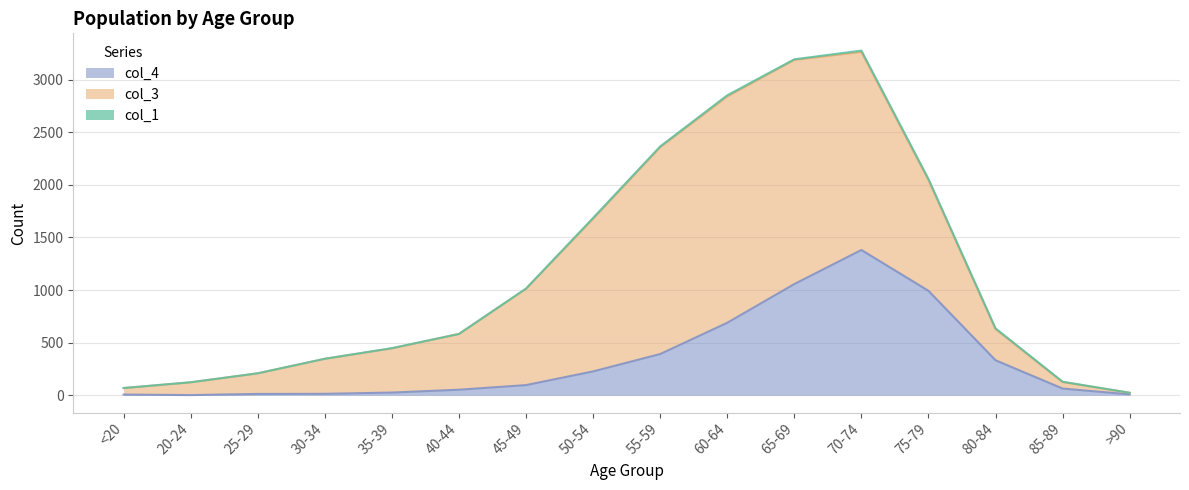

What is the value of the col_4 point at the 10th from the left?

689